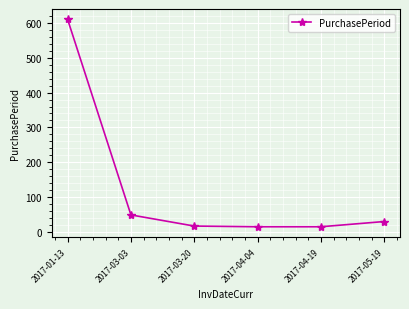

Approximately how many times larger is the value at 2017-04-19 compared to 2017-03-03?

0.3